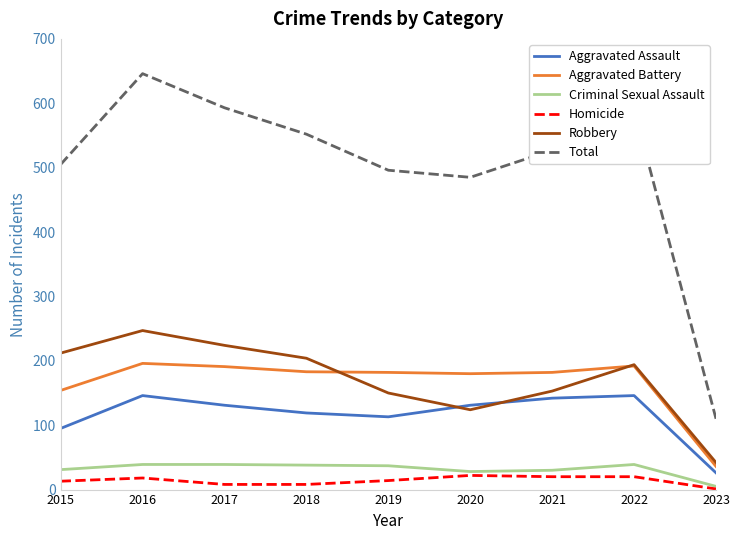

What is the difference between the highest and lowest values at 2021?

507